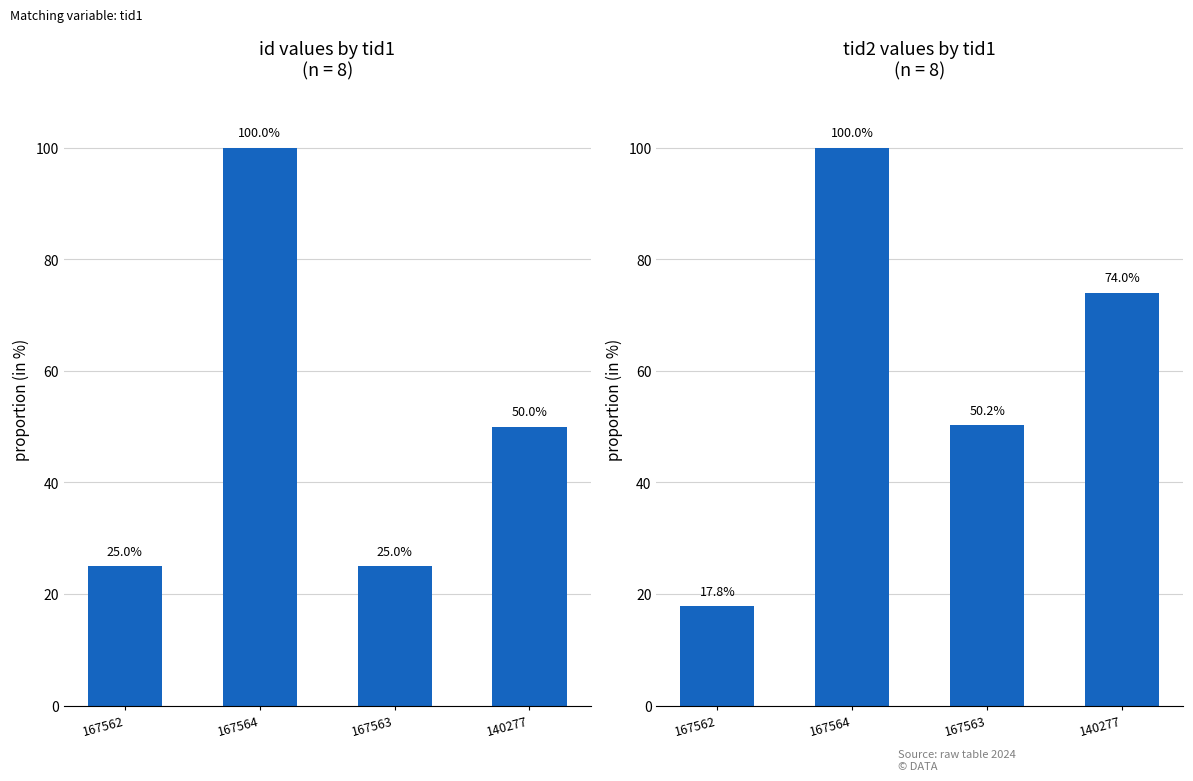

Which series has the widest spread of values?

tid2